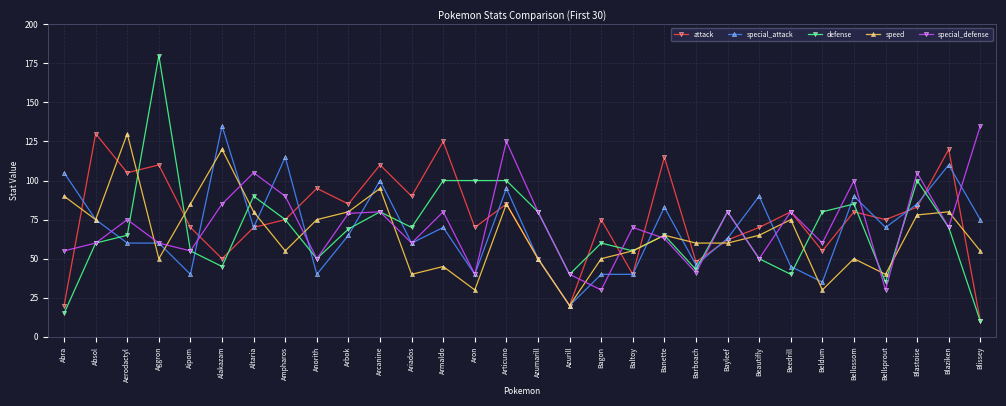

True or false: speed has a value of 17 at Articuno.

False